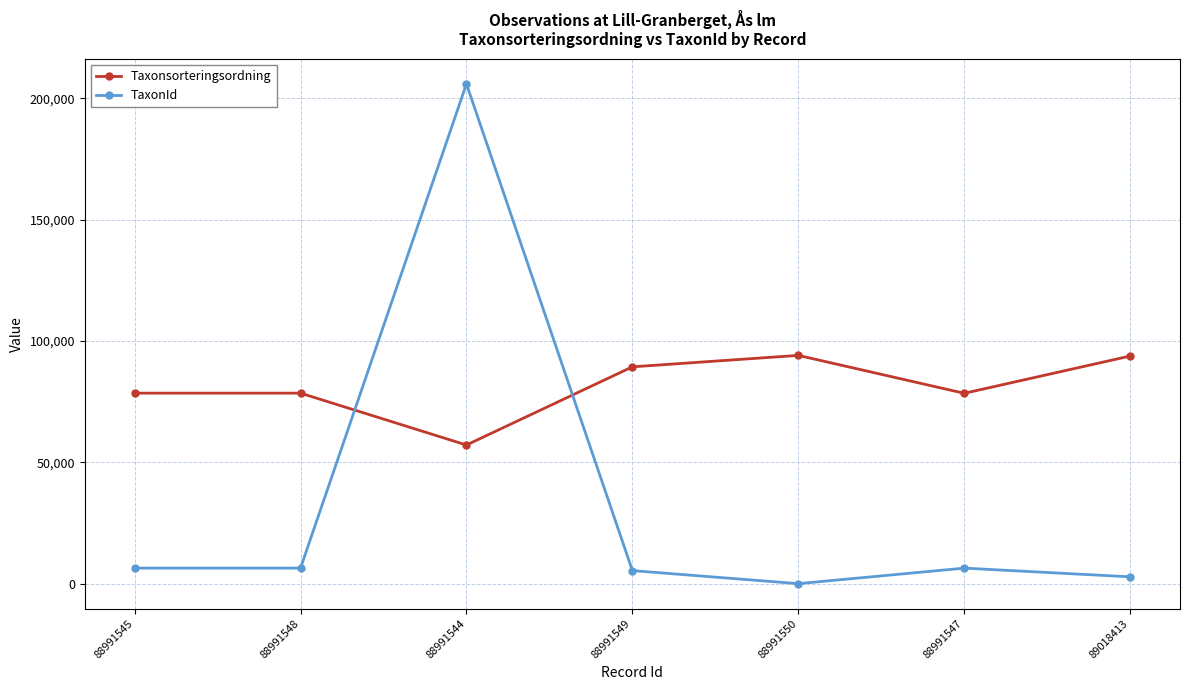

Is it true that Taxonsorteringsordning equals 159530 at 88991549?

False